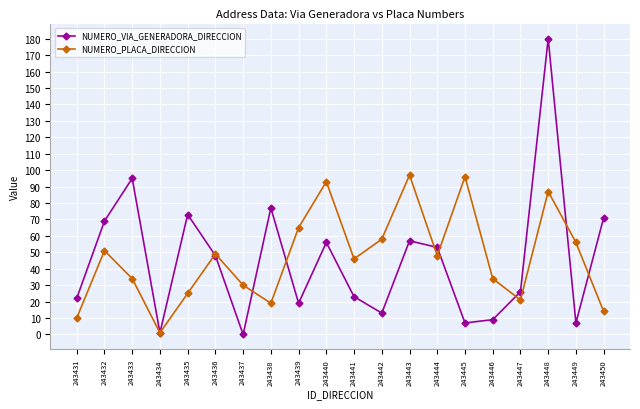

Is it true that NUMERO_VIA_GENERADORA_DIRECCION equals 9 at 243446?

True